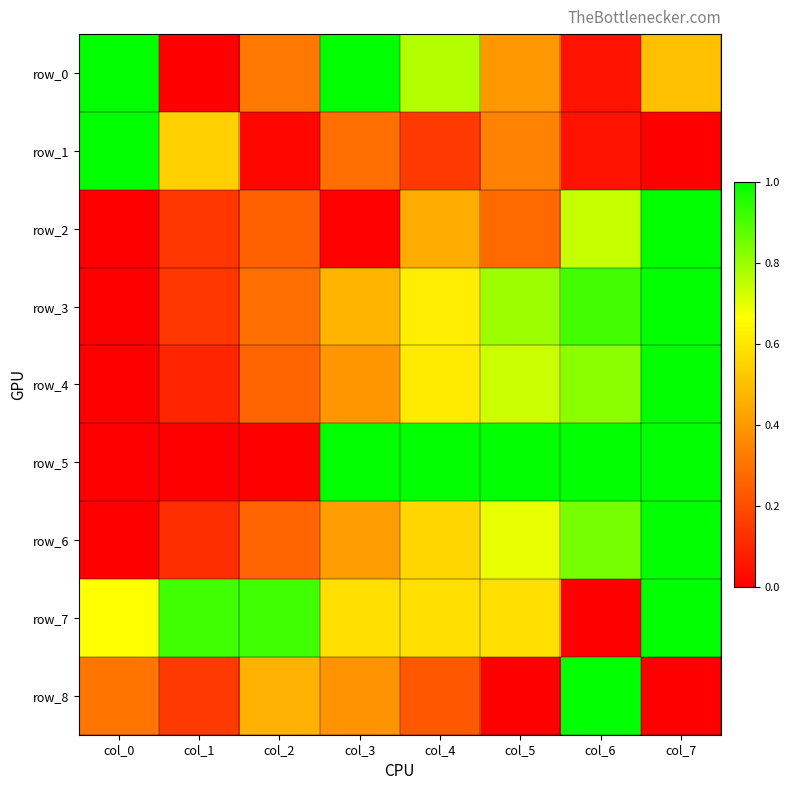

How many positive values does the row_1 series have?

7